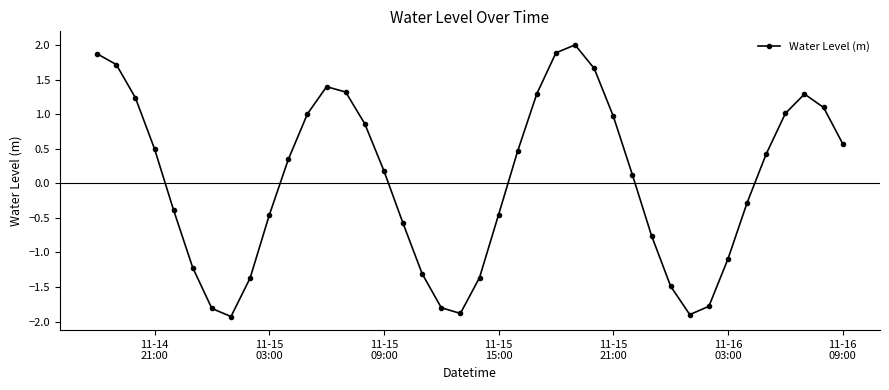

What is the value of the 23rd point from the left?

0.5